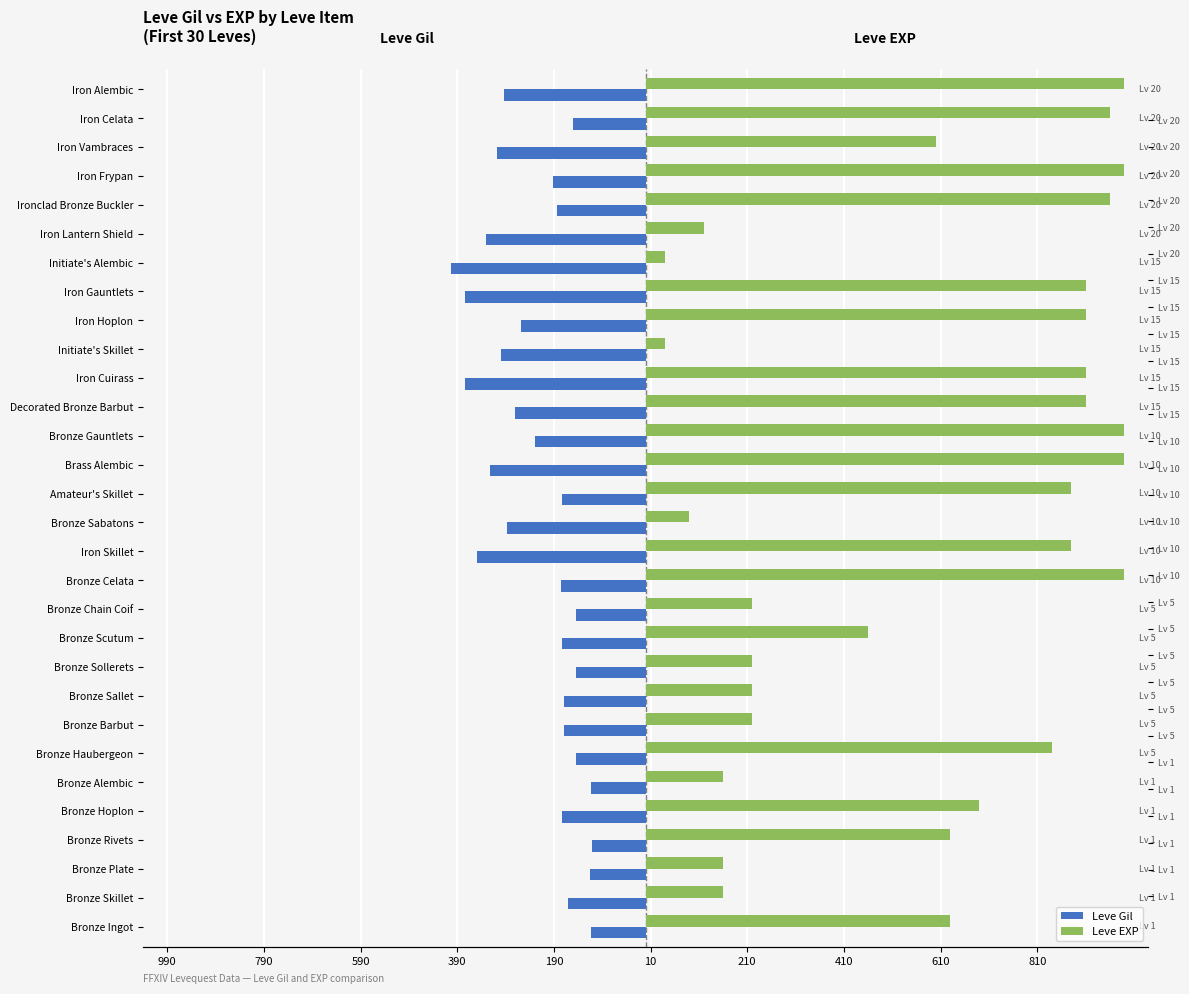

The Leve Gil series shows -150 at Iron Celata. True or false?

True